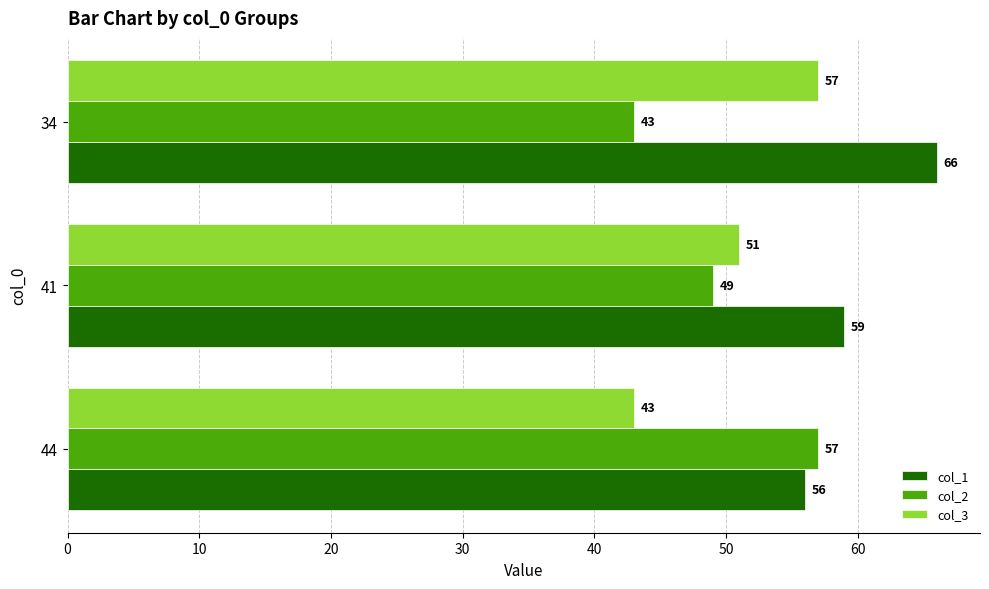

List the labels in order of col_1 value, smallest first.

44, 41, 34